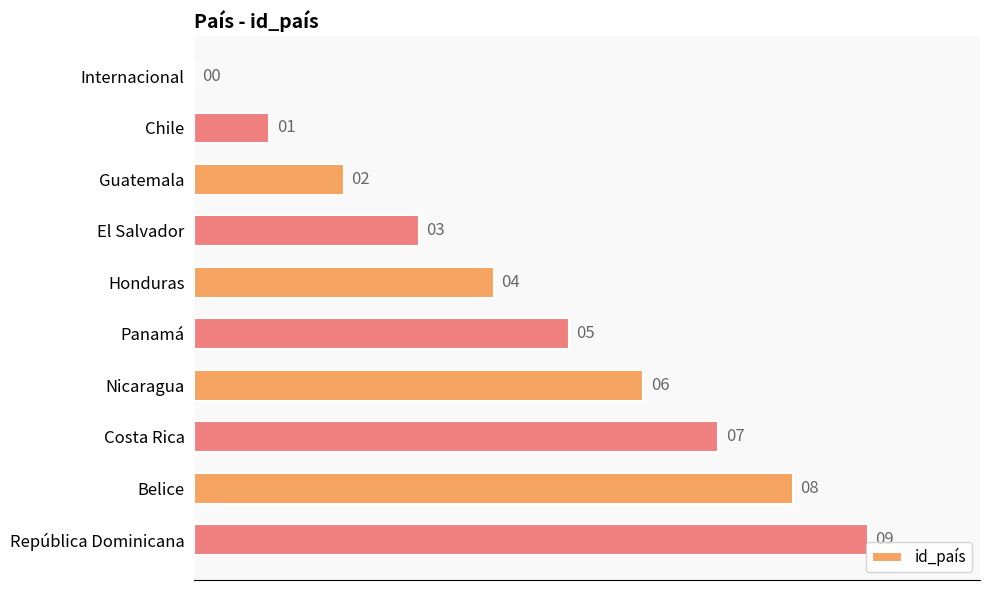

How many values are between 2 and 7?

6